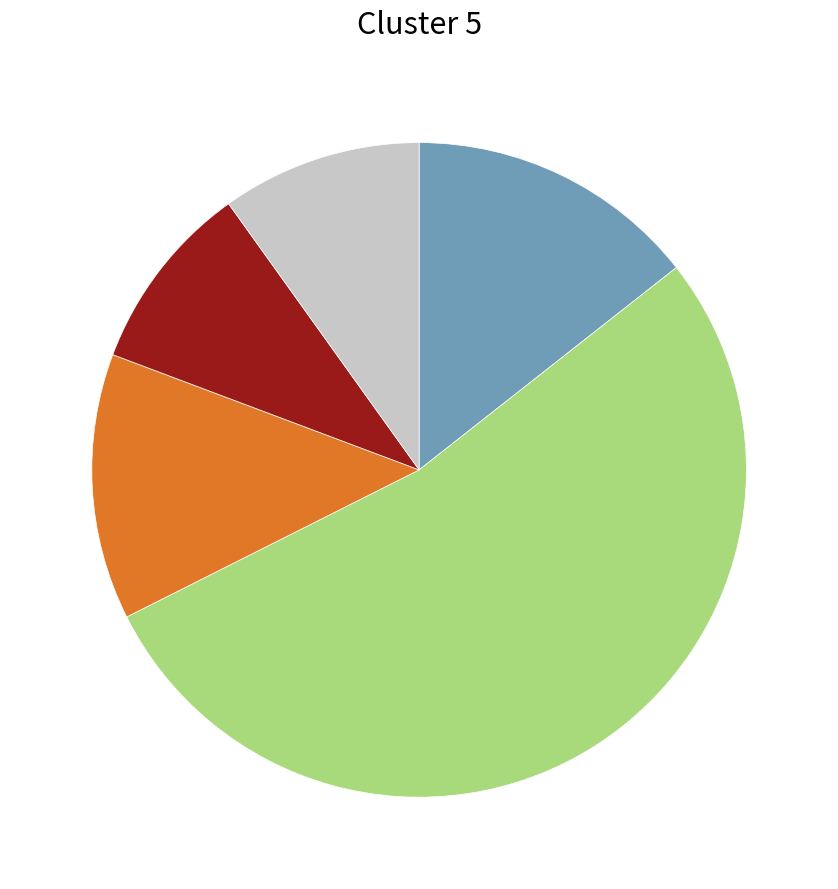

How many slices are in this pie chart?

5